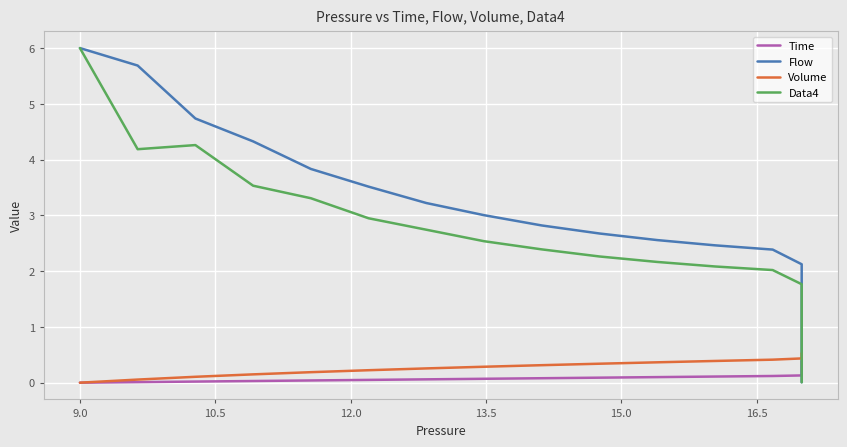

Does the chart display data point markers on the line(s)?

No